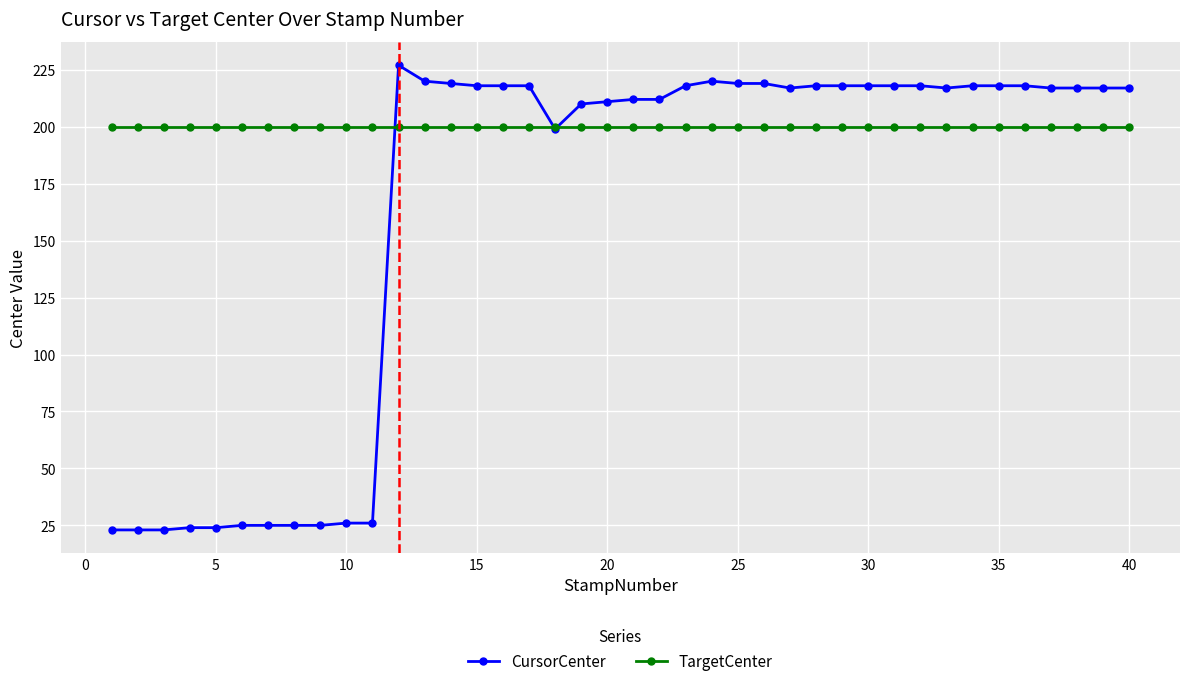

Rank the series by their maximum value, from lowest to highest.

TargetCenter, CursorCenter